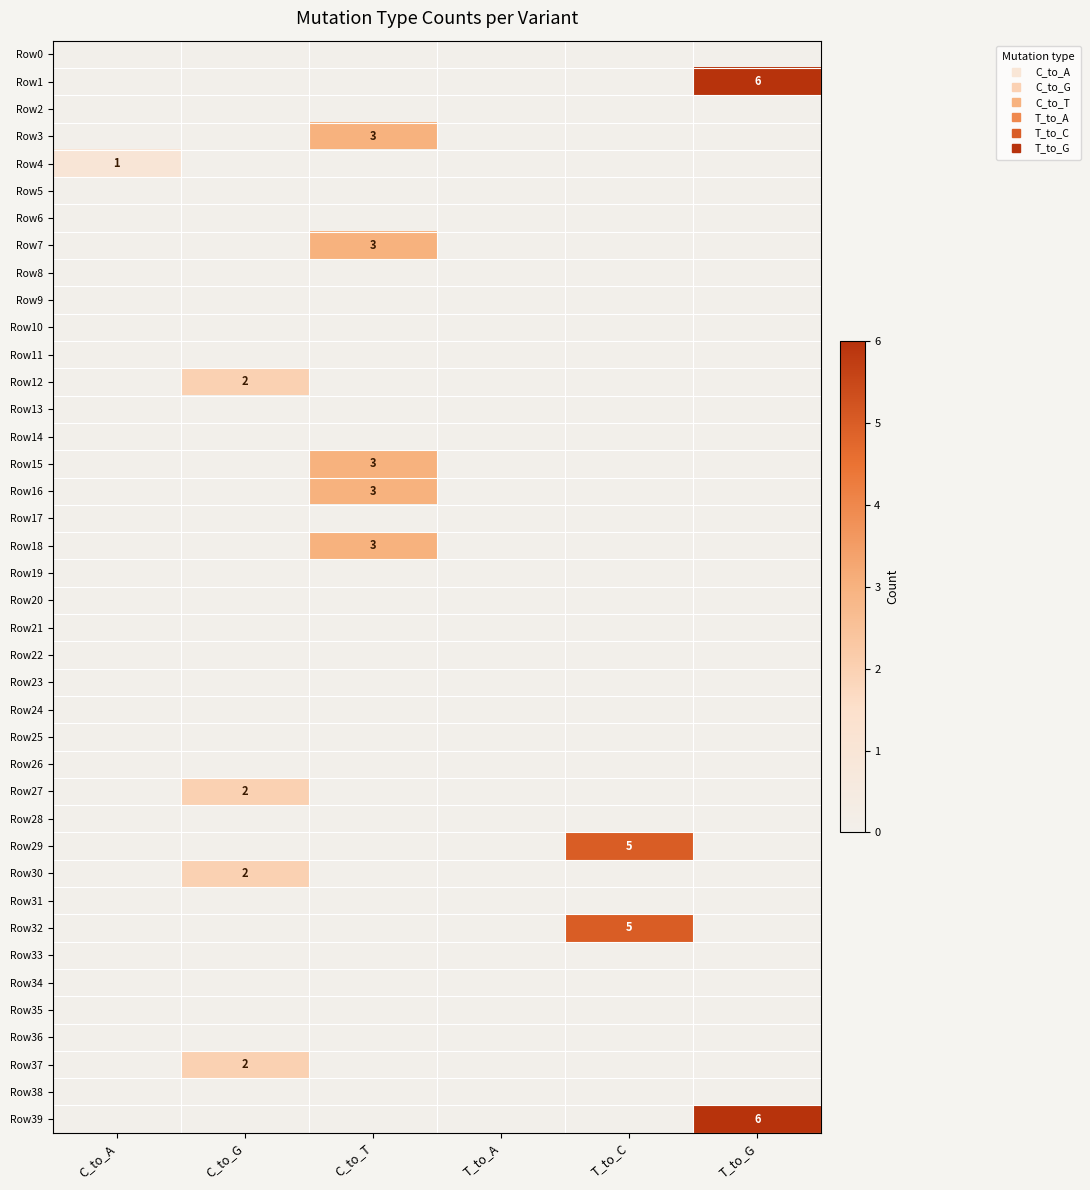

Is it true that Row37 equals 0 at T_to_A?

True